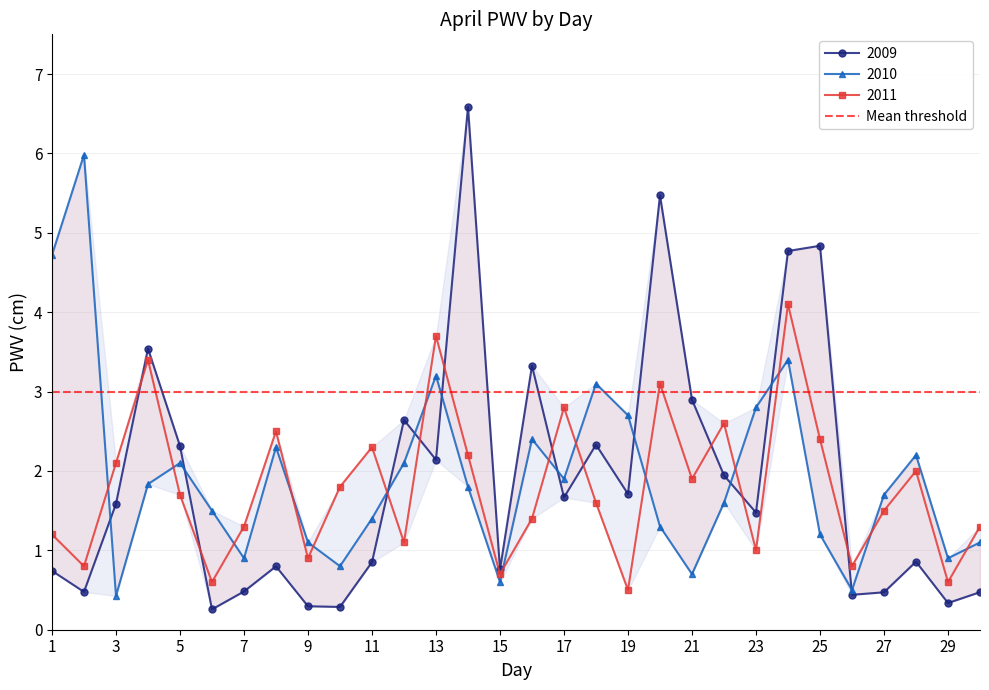

Which series ends up on top after the final intersection of 2011 and 2010?

2011